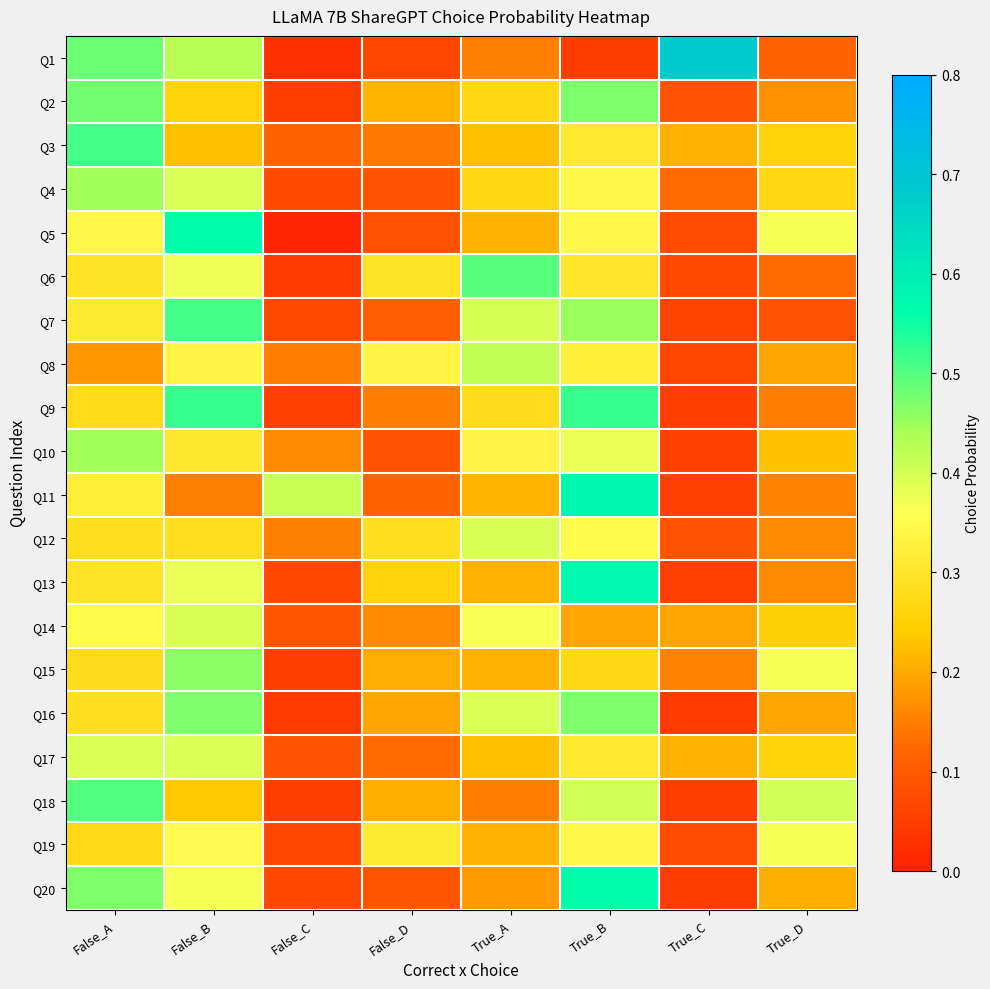

Reading right to left, list all the values displayed in this chart.

Q1: True_D=0.1	True_C=0.7	True_B=0.0	True_A=0.2	False_D=0.1	False_C=0.0	False_B=0.4	False_A=0.5
Q2: True_D=0.2	True_C=0.1	True_B=0.5	True_A=0.3	False_D=0.2	False_C=0.1	False_B=0.3	False_A=0.5
Q3: True_D=0.3	True_C=0.2	True_B=0.3	True_A=0.2	False_D=0.1	False_C=0.1	False_B=0.2	False_A=0.5
Q4: True_D=0.3	True_C=0.1	True_B=0.3	True_A=0.3	False_D=0.1	False_C=0.1	False_B=0.4	False_A=0.4
Q5: True_D=0.4	True_C=0.1	True_B=0.3	True_A=0.2	False_D=0.1	False_C=0.0	False_B=0.6	False_A=0.3
Q6: True_D=0.1	True_C=0.1	True_B=0.3	True_A=0.5	False_D=0.3	False_C=0.0	False_B=0.4	False_A=0.3
Q7: True_D=0.1	True_C=0.1	True_B=0.5	True_A=0.4	False_D=0.1	False_C=0.1	False_B=0.5	False_A=0.3
Q8: True_D=0.2	True_C=0.1	True_B=0.3	True_A=0.4	False_D=0.3	False_C=0.1	False_B=0.3	False_A=0.2
Q9: True_D=0.1	True_C=0.1	True_B=0.5	True_A=0.3	False_D=0.1	False_C=0.1	False_B=0.5	False_A=0.3
Q10: True_D=0.2	True_C=0.1	True_B=0.4	True_A=0.3	False_D=0.1	False_C=0.2	False_B=0.3	False_A=0.4
Q11: True_D=0.2	True_C=0.1	True_B=0.6	True_A=0.2	False_D=0.1	False_C=0.4	False_B=0.2	False_A=0.3
Q12: True_D=0.2	True_C=0.1	True_B=0.3	True_A=0.4	False_D=0.3	False_C=0.2	False_B=0.3	False_A=0.3
Q13: True_D=0.2	True_C=0.1	True_B=0.6	True_A=0.2	False_D=0.3	False_C=0.1	False_B=0.4	False_A=0.3
Q14: True_D=0.2	True_C=0.2	True_B=0.2	True_A=0.4	False_D=0.2	False_C=0.1	False_B=0.4	False_A=0.3
Q15: True_D=0.4	True_C=0.2	True_B=0.3	True_A=0.2	False_D=0.2	False_C=0.1	False_B=0.5	False_A=0.3
Q16: True_D=0.2	True_C=0.0	True_B=0.5	True_A=0.4	False_D=0.2	False_C=0.0	False_B=0.5	False_A=0.3
Q17: True_D=0.3	True_C=0.2	True_B=0.3	True_A=0.2	False_D=0.1	False_C=0.1	False_B=0.4	False_A=0.4
Q18: True_D=0.4	True_C=0.1	True_B=0.4	True_A=0.1	False_D=0.2	False_C=0.1	False_B=0.2	False_A=0.5
Q19: True_D=0.4	True_C=0.1	True_B=0.3	True_A=0.2	False_D=0.3	False_C=0.1	False_B=0.4	False_A=0.3
Q20: True_D=0.2	True_C=0.0	True_B=0.6	True_A=0.2	False_D=0.1	False_C=0.1	False_B=0.4	False_A=0.5